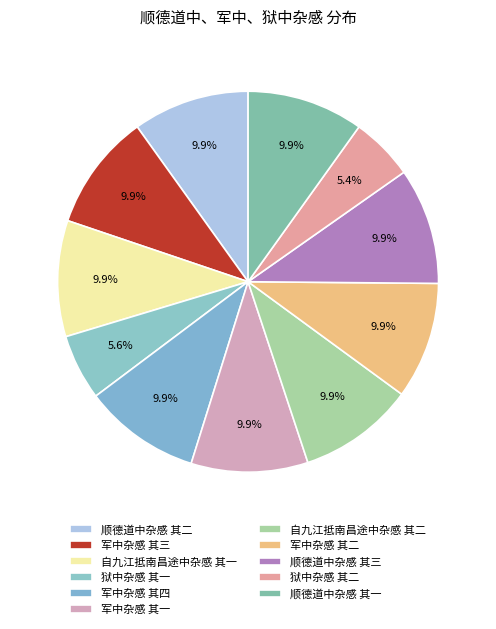

Does 狱中杂感 其二 account for over 50% of the chart?

No